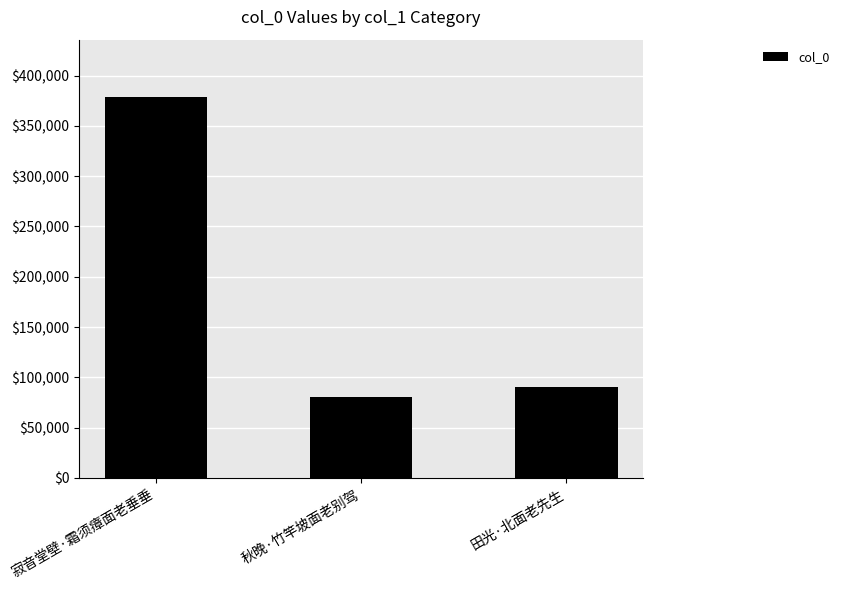

The chart shows a value of 80150 at 秋晚·竹竿坡面老别驾. True or false?

True